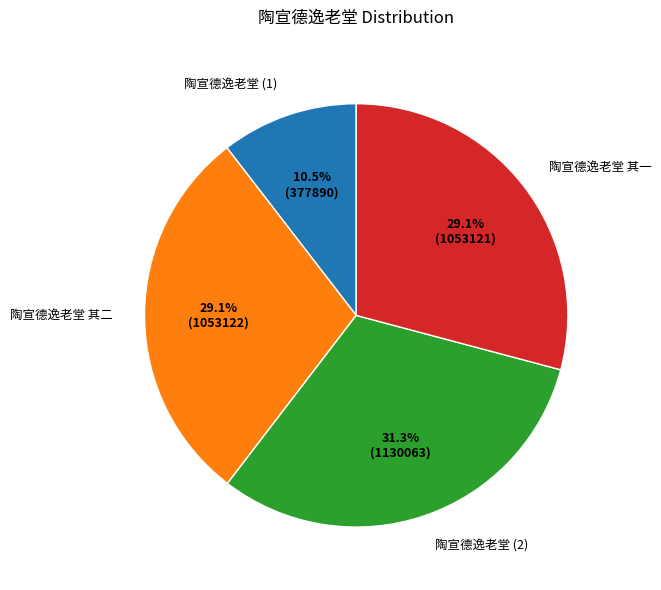

What portion of the pie excludes 陶宣德逸老堂 其一?

70.9%